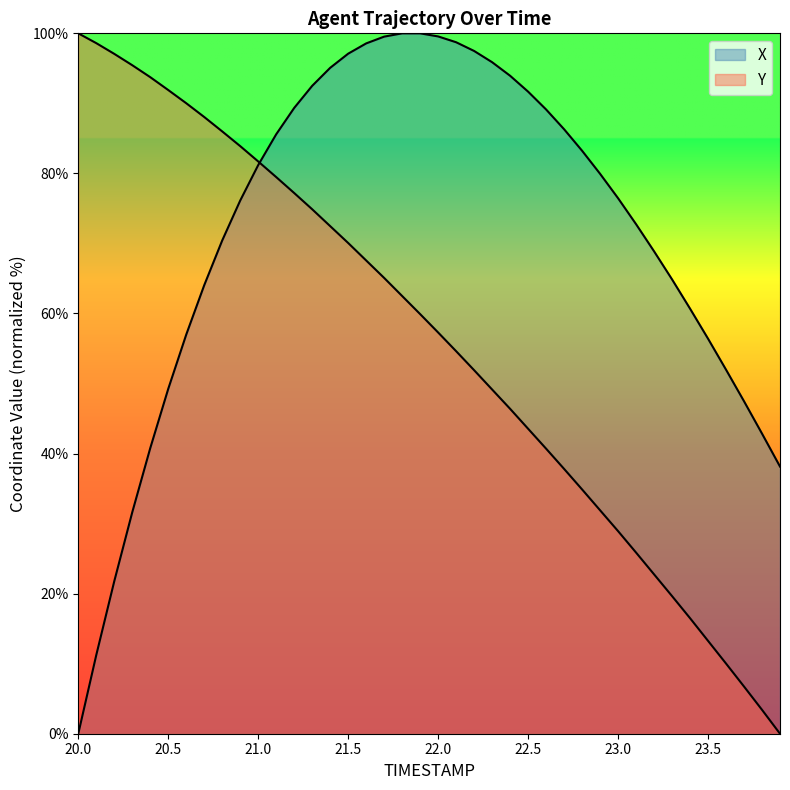

At how many categories does at least one series exceed 68?

33